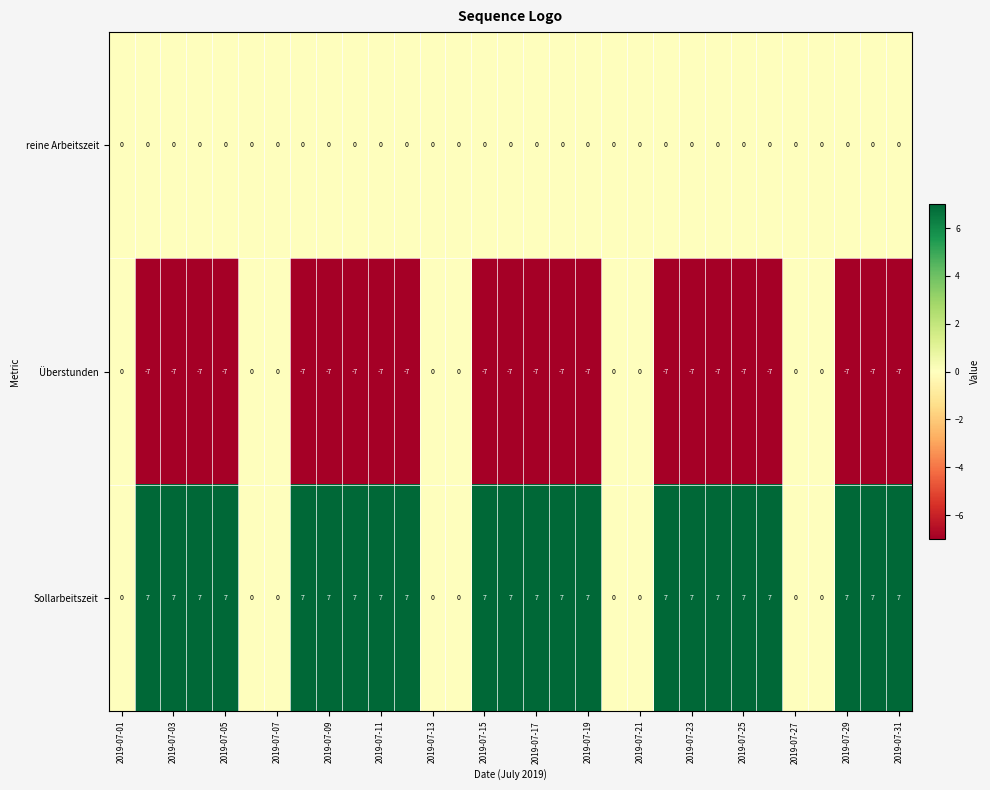

List the series in order of their overall mean, highest first.

Sollarbeitszeit, reine Arbeitszeit, Überstunden